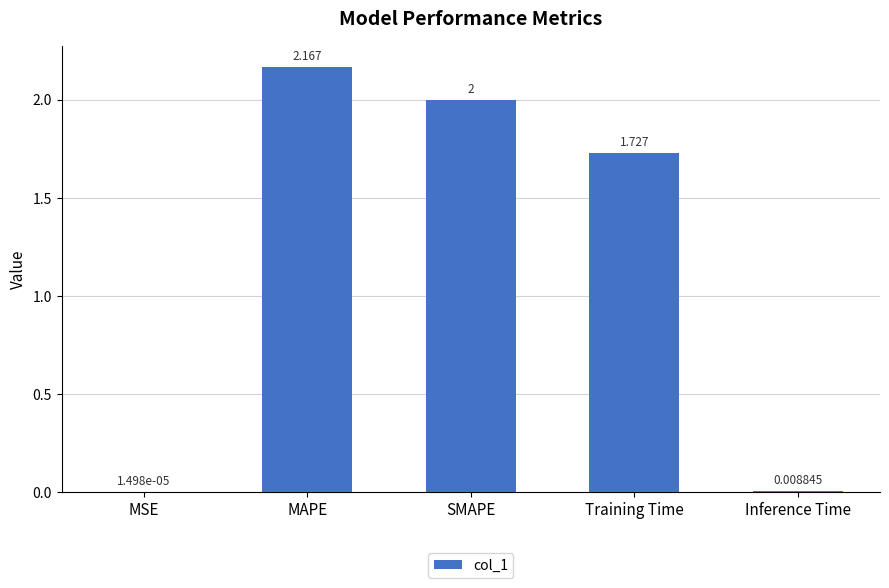

Which category has the highest value across all series?

MAPE